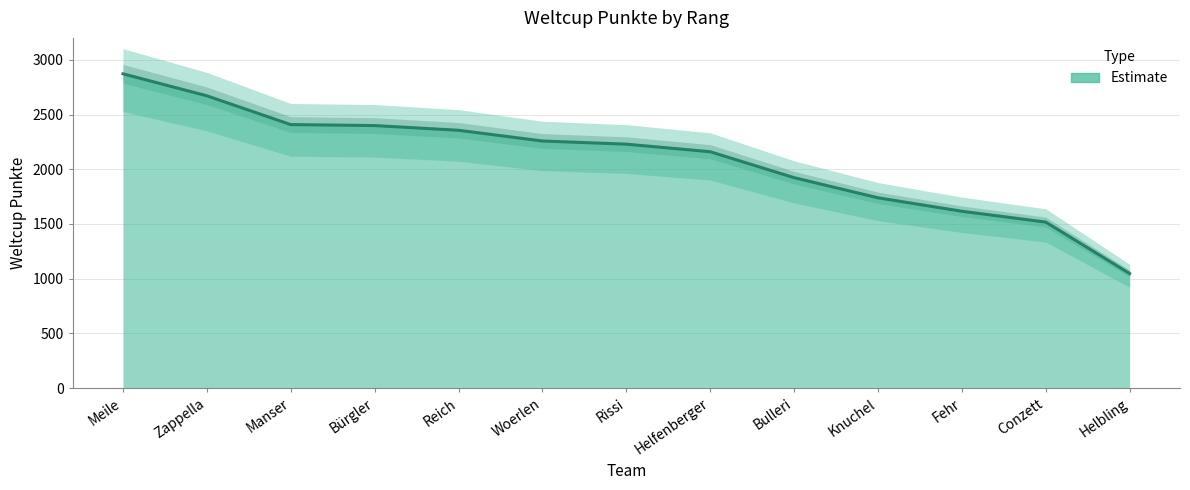

What is the minimum value shown in the chart?

1047